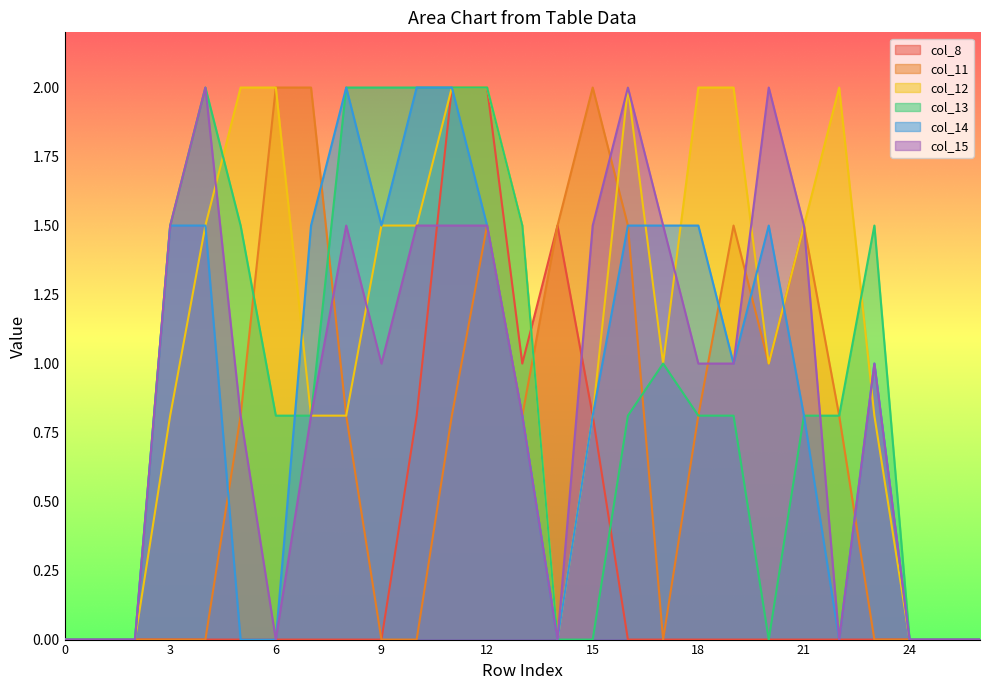

What is the maximum value shown in the chart?

2.0